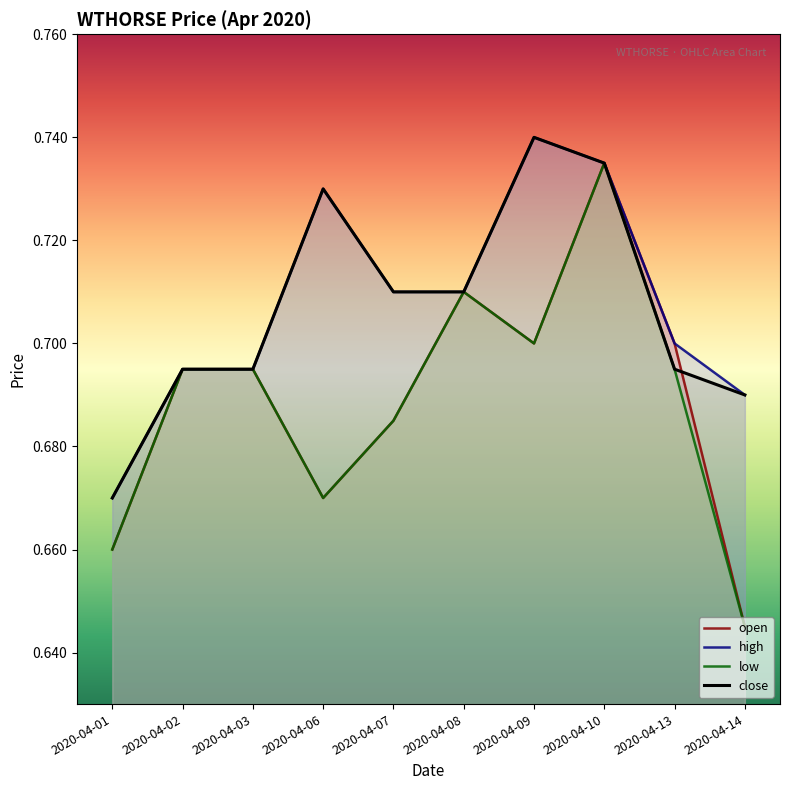

What is the value of the open point at the 9th from the left?

0.7